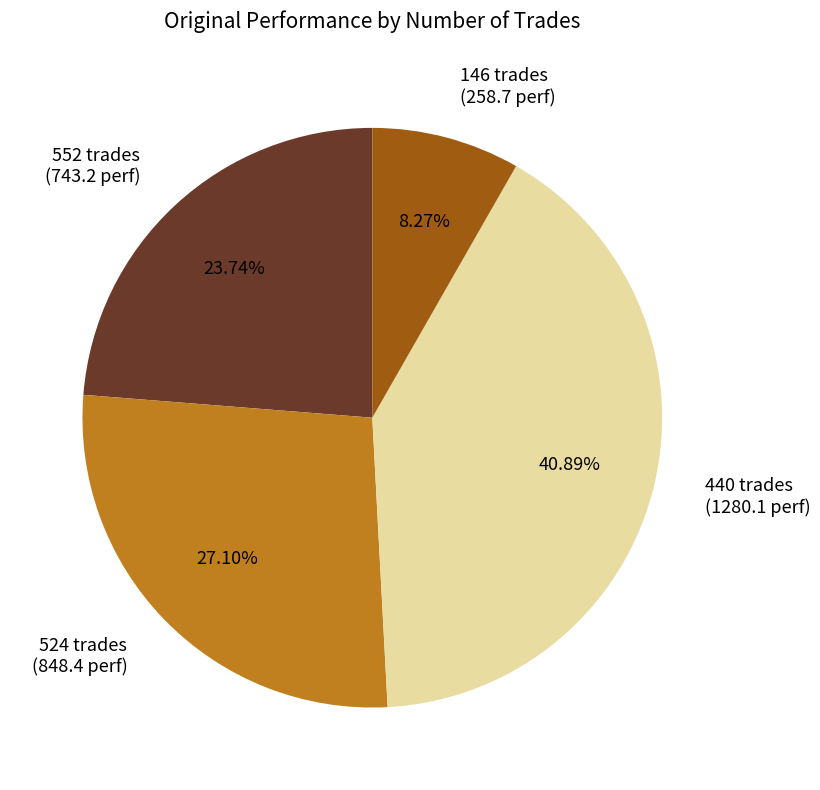

True or false: 524 trades accounts for 27% of the total.

True